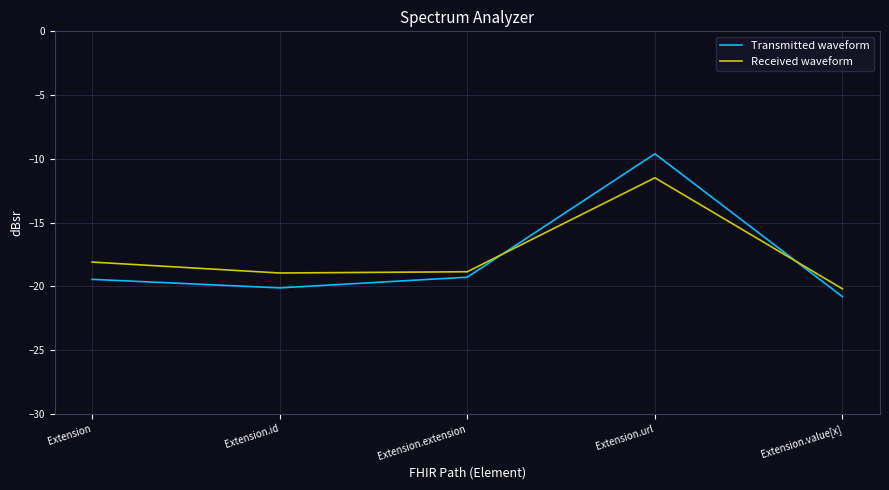

At which category is the sum across all series the highest?

Extension.url